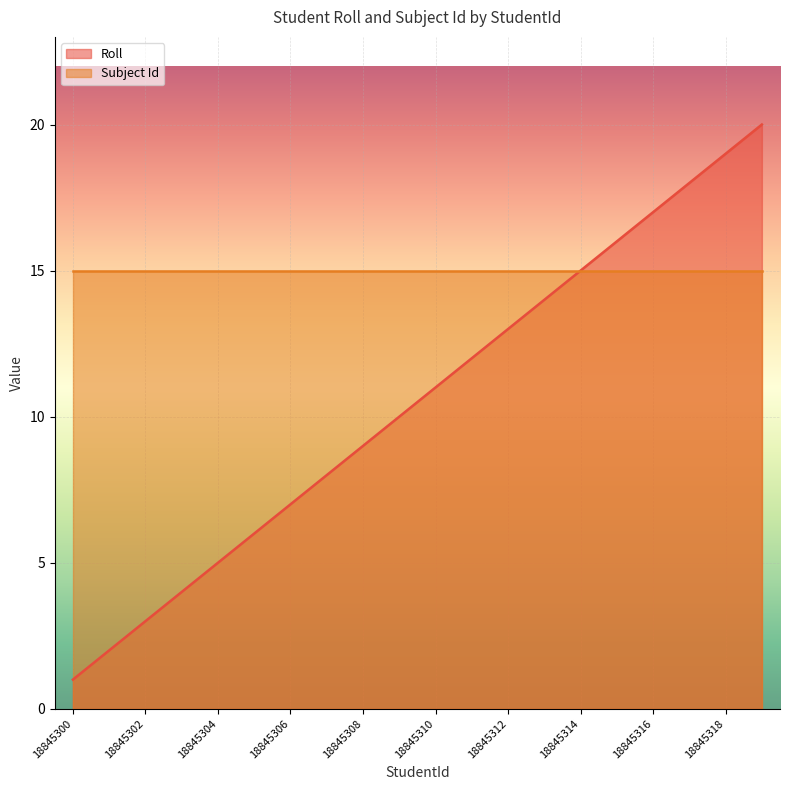

True or false: there are more than 2 points higher than both neighbors.

False